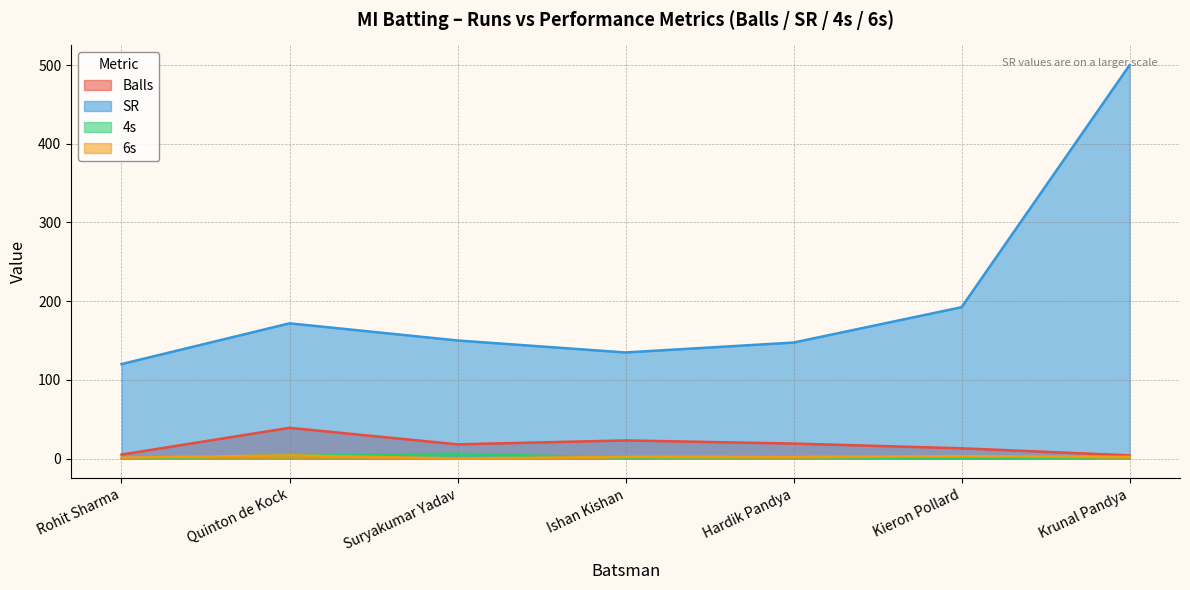

True or false: 6s has more than 1 interior local peaks.

True